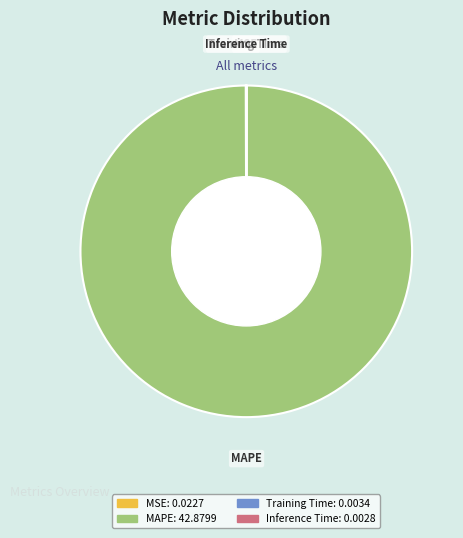

Does any single category account for the majority?

Yes